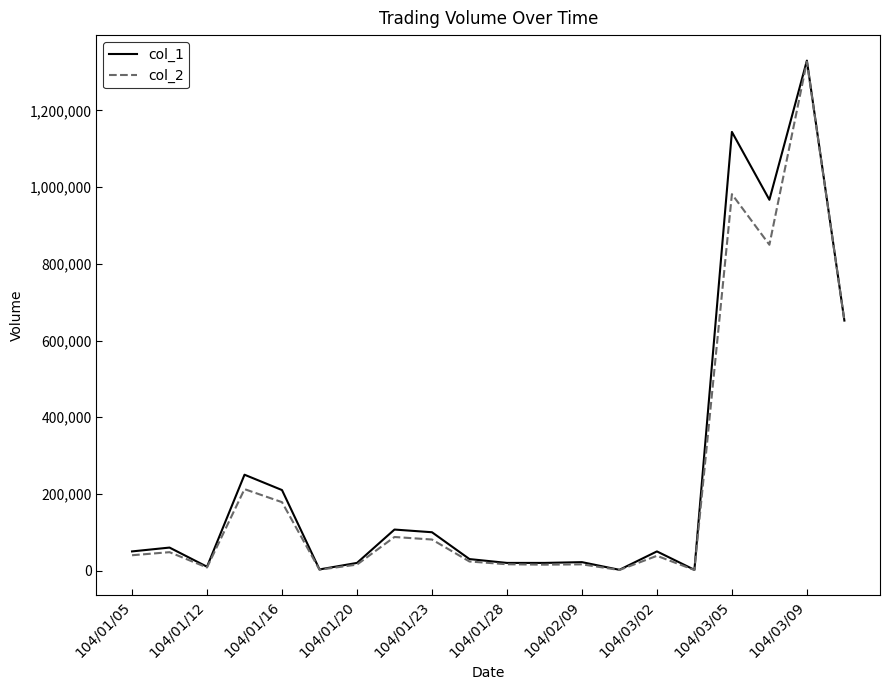

Which series has the widest spread of values?

col_1